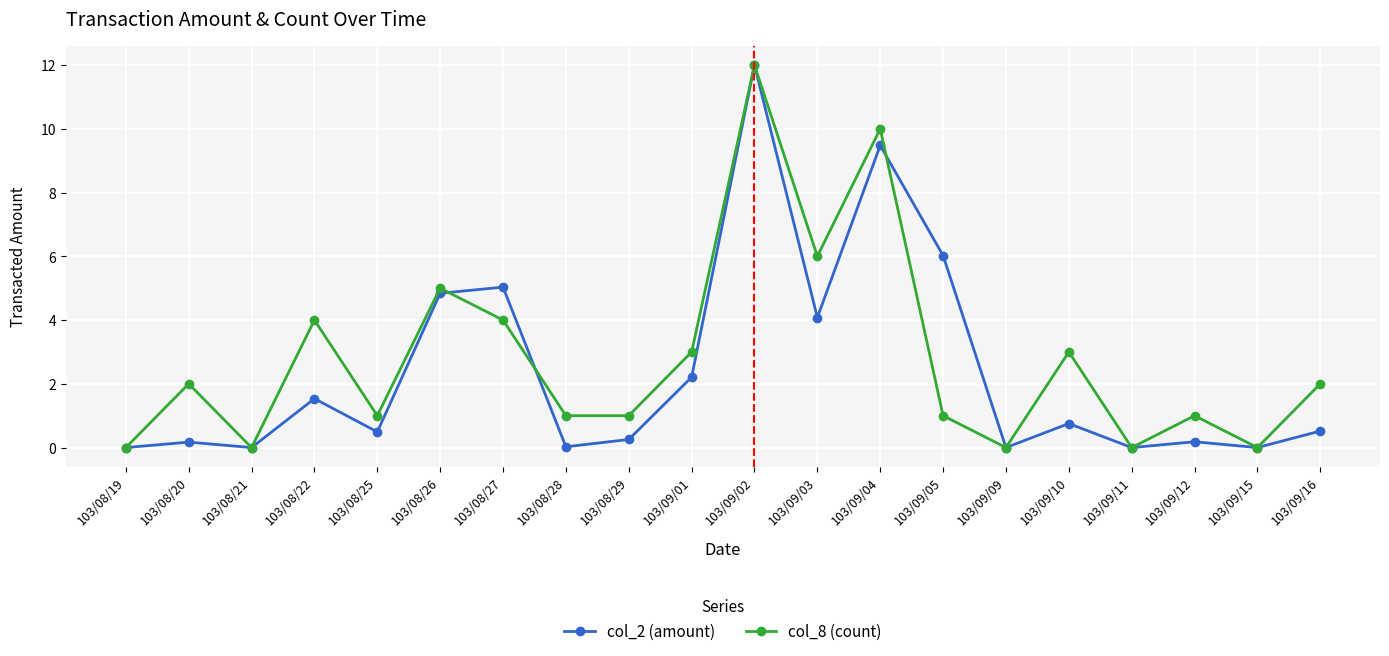

At which category is the sum across all series the highest?

103/09/02